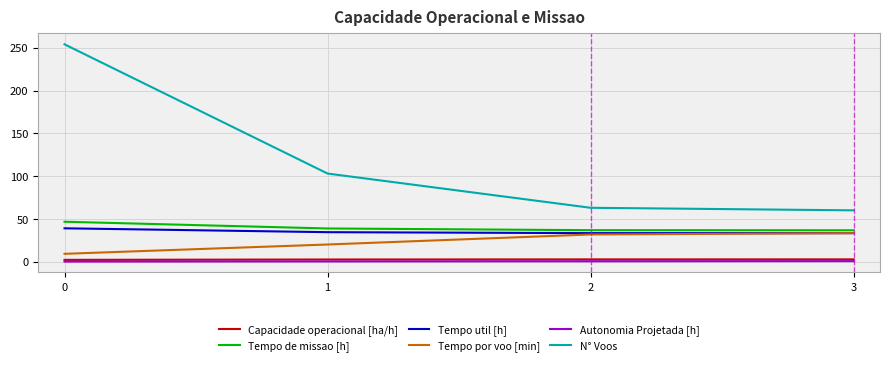

Which series has the largest range (max minus min)?

N° Voos